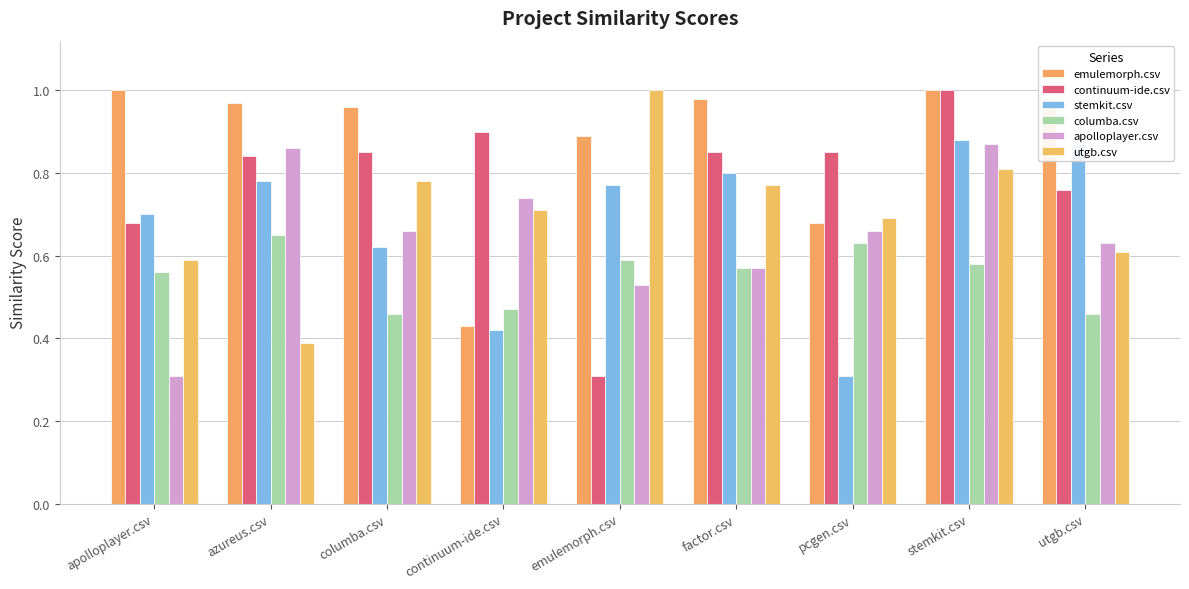

How many bars are there in total?

54